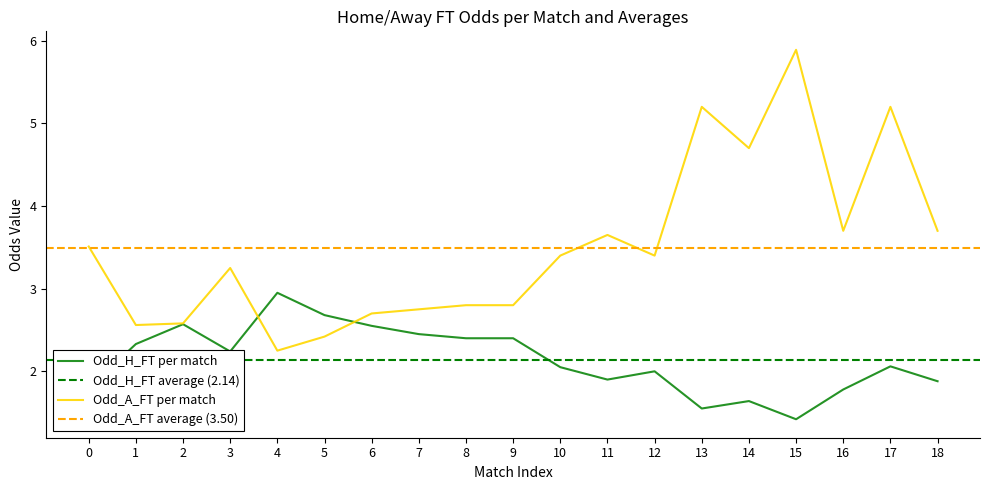

Is it true that Odd_A_FT equals 1.0 at 0?

False